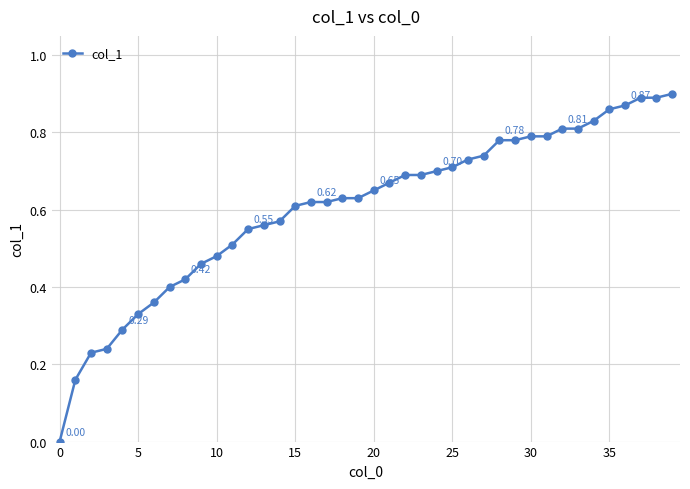

How many lines are shown in the chart?

1